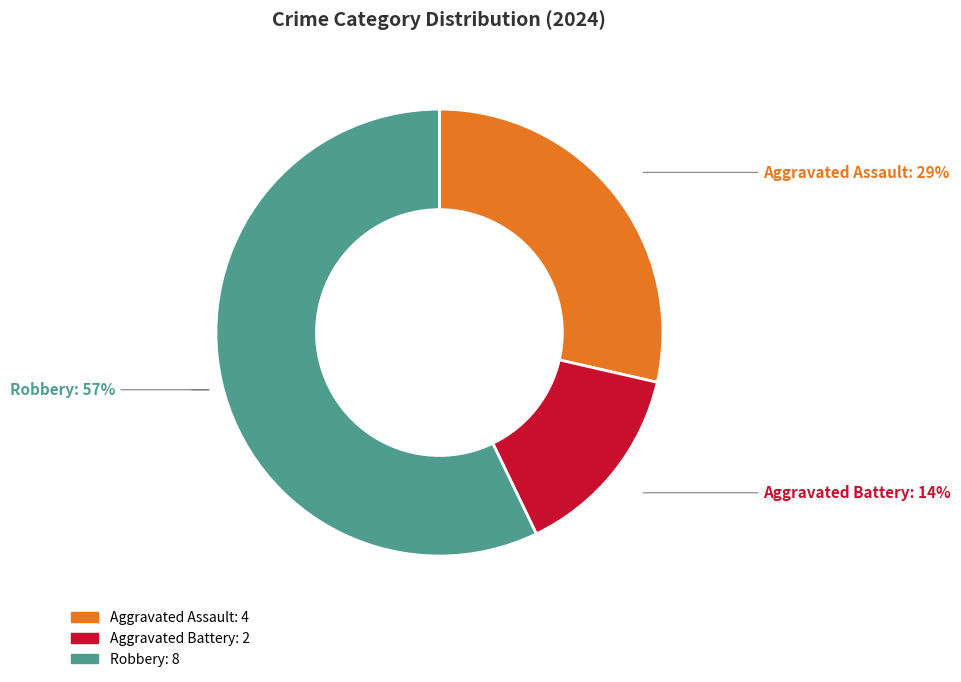

To the nearest percent, what is the average slice percentage?

33%